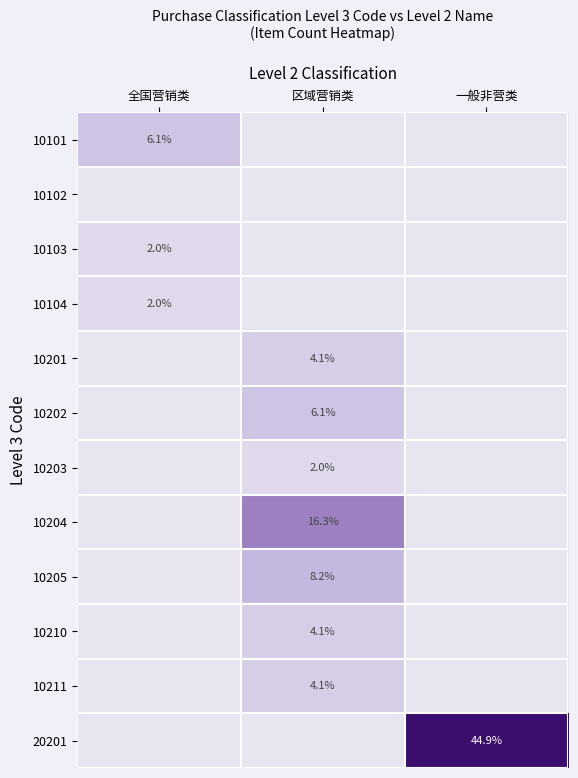

Which series has the largest total across all categories?

20201